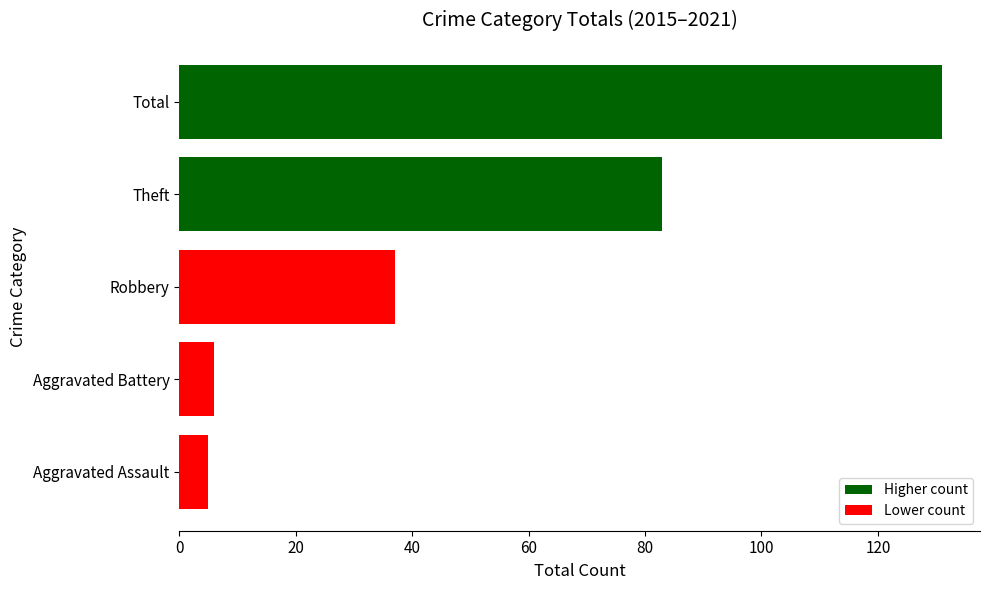

Does the chart contain any negative values?

No